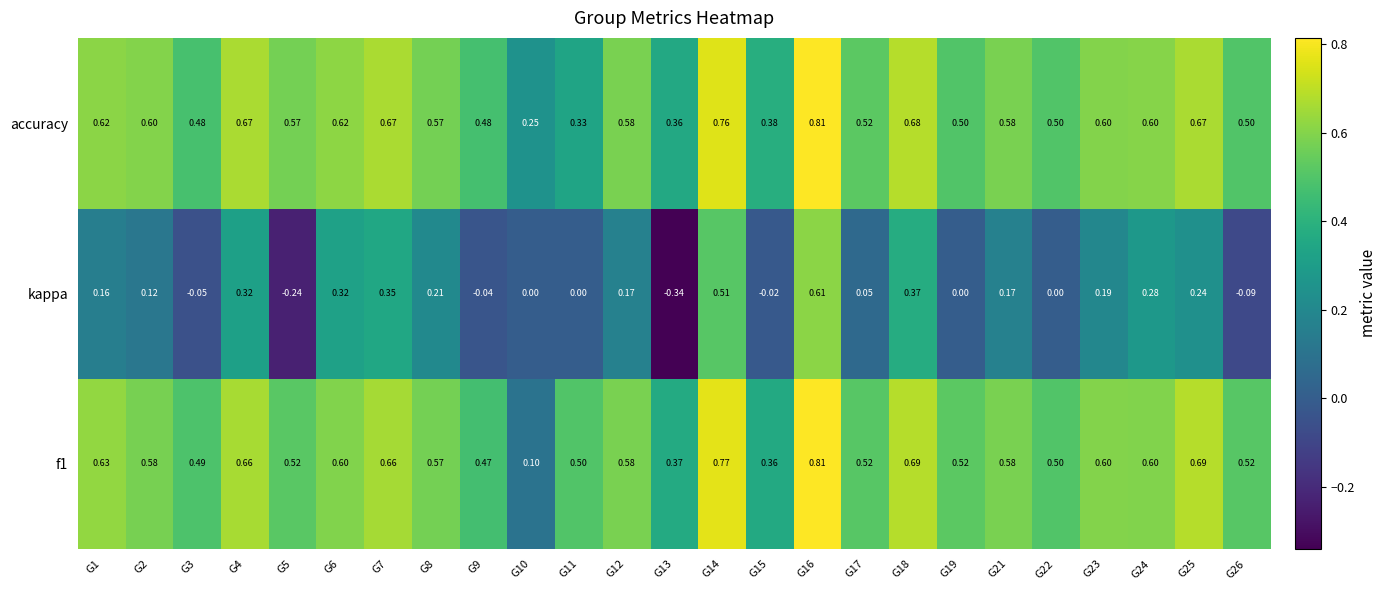

Which series has the largest total across all categories?

accuracy